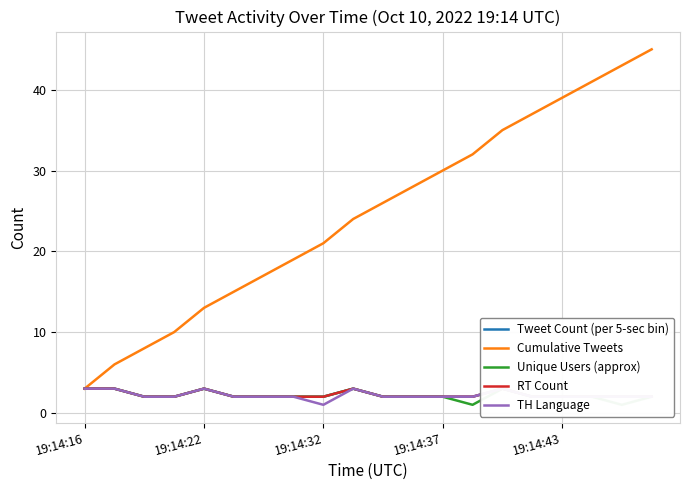

The Cumulative Tweets series shows 69 at 19:14:43. True or false?

False